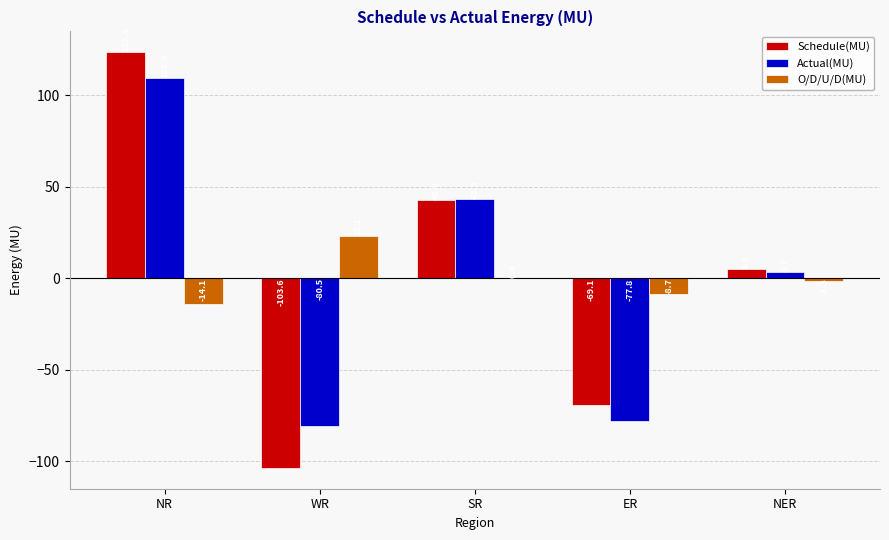

Which category has the highest value in the Actual(MU) series?

NR